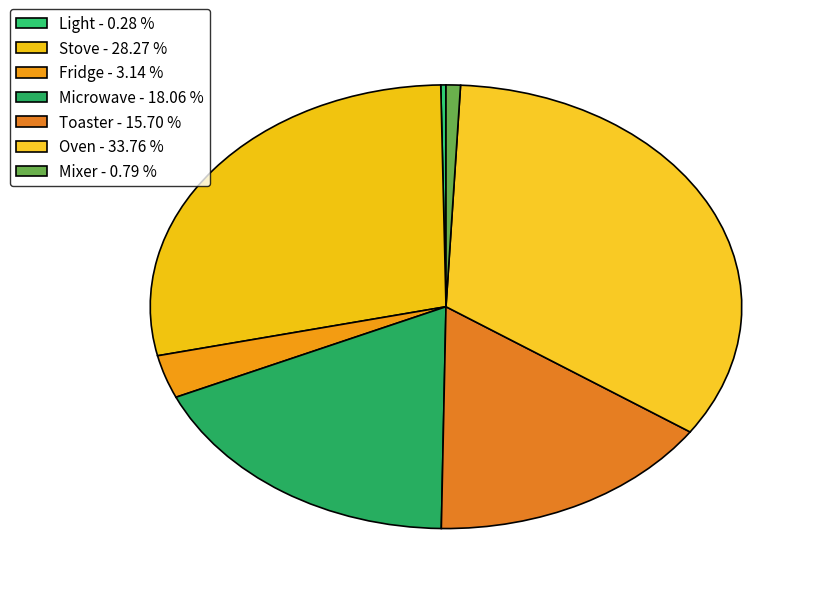

How many slices are in this pie chart?

7